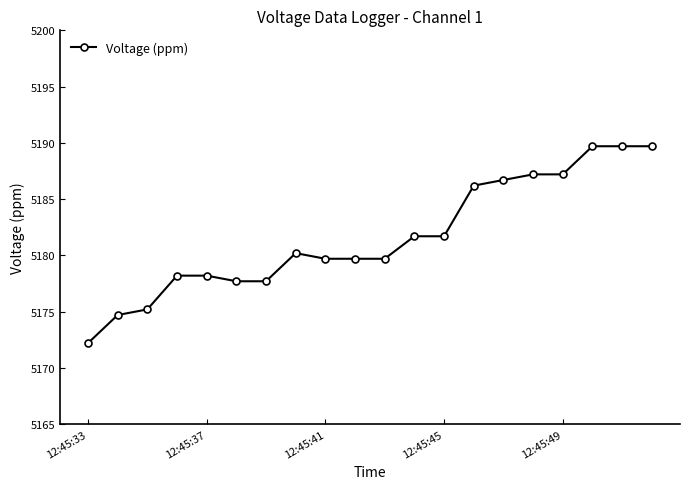

What is the difference between the second highest and minimum values?

17.5